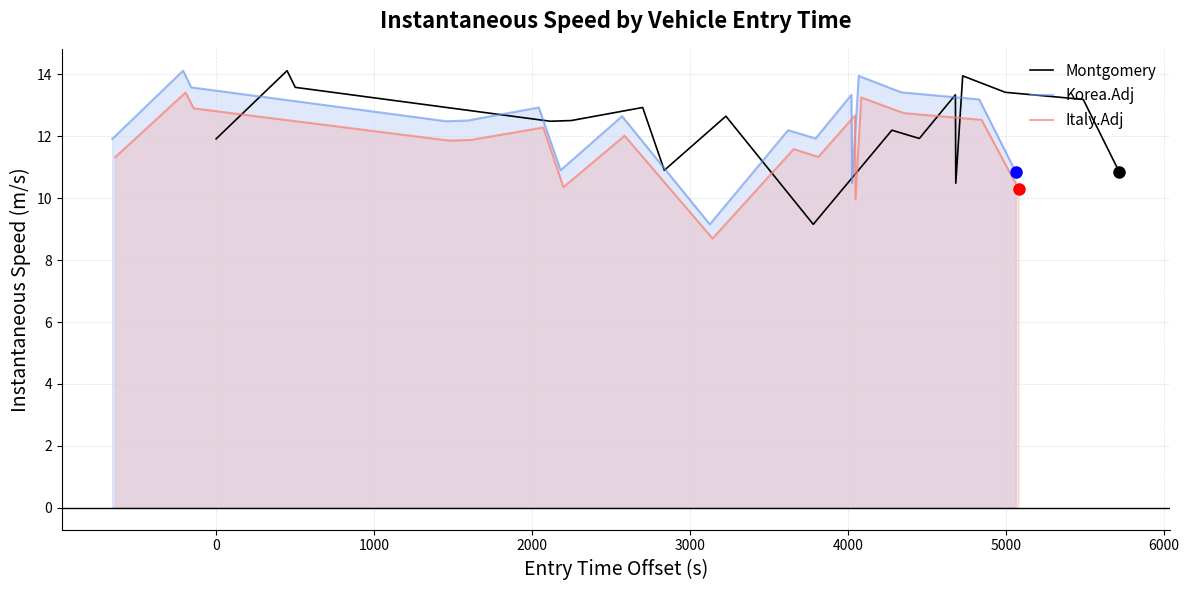

What is the difference between the second highest and minimum values in the Korea.Adj series?

4.8